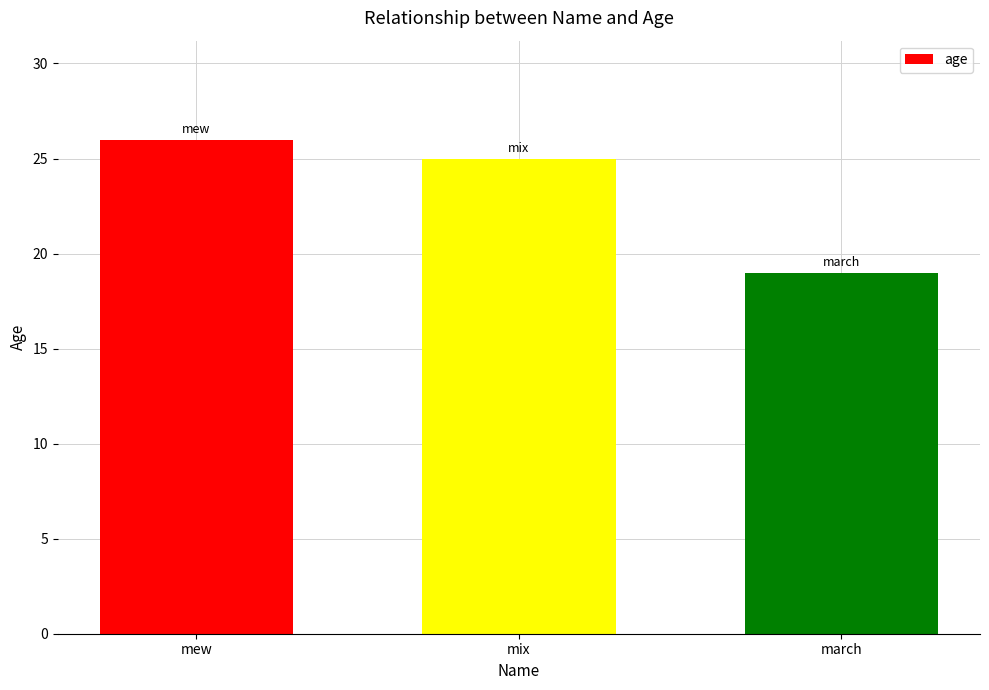

What is the smallest value displayed?

19